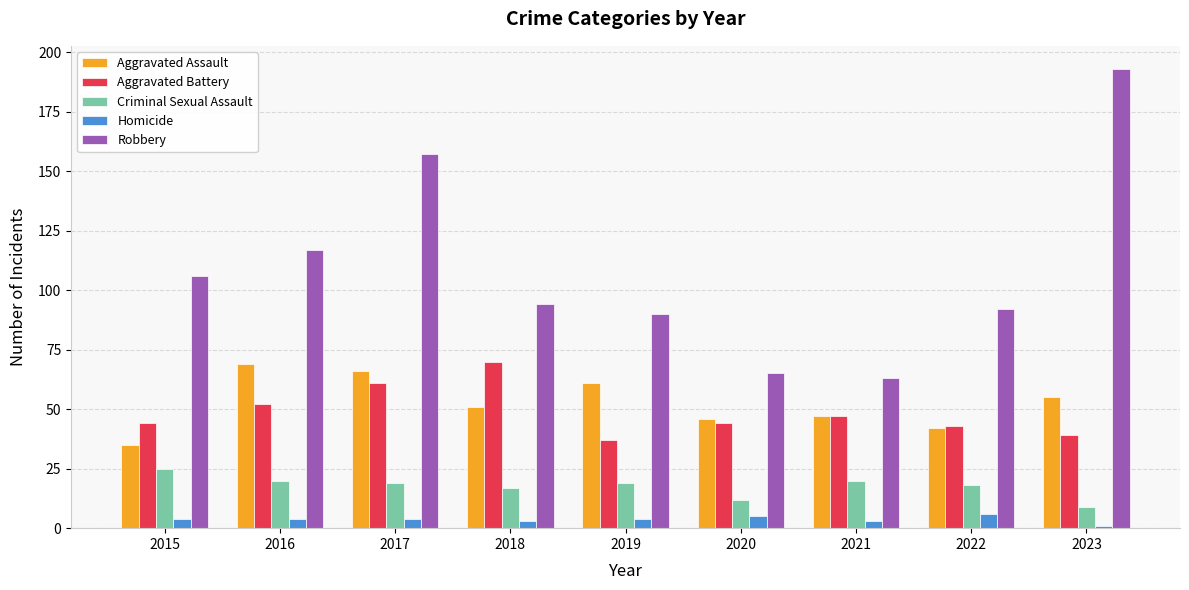

What is the greatest value displayed?

193